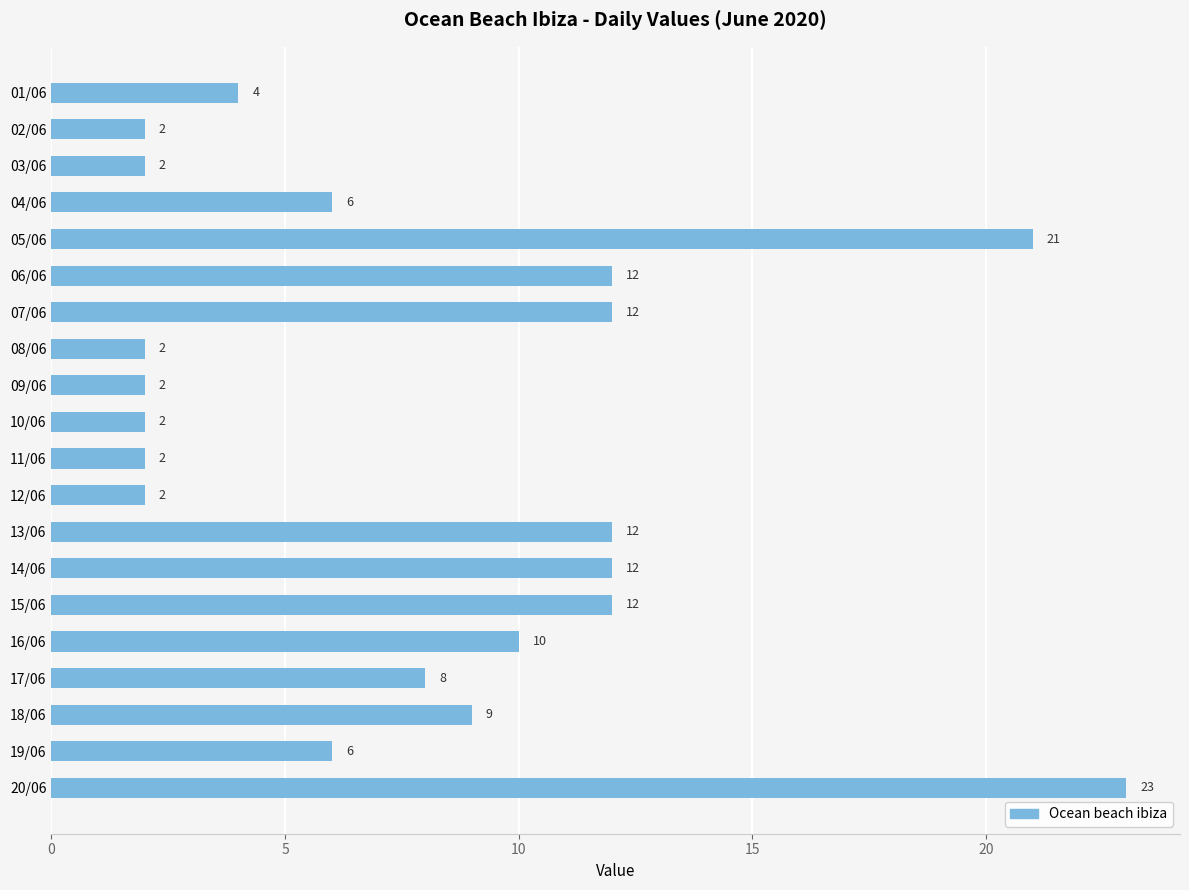

Reading top to bottom, extract all data points from this chart.

01/06=4	02/06=2	03/06=2	04/06=6	05/06=21	06/06=12	07/06=12	08/06=2	09/06=2	10/06=2	11/06=2	12/06=2	13/06=12	14/06=12	15/06=12	16/06=10	17/06=8	18/06=9	19/06=6	20/06=23